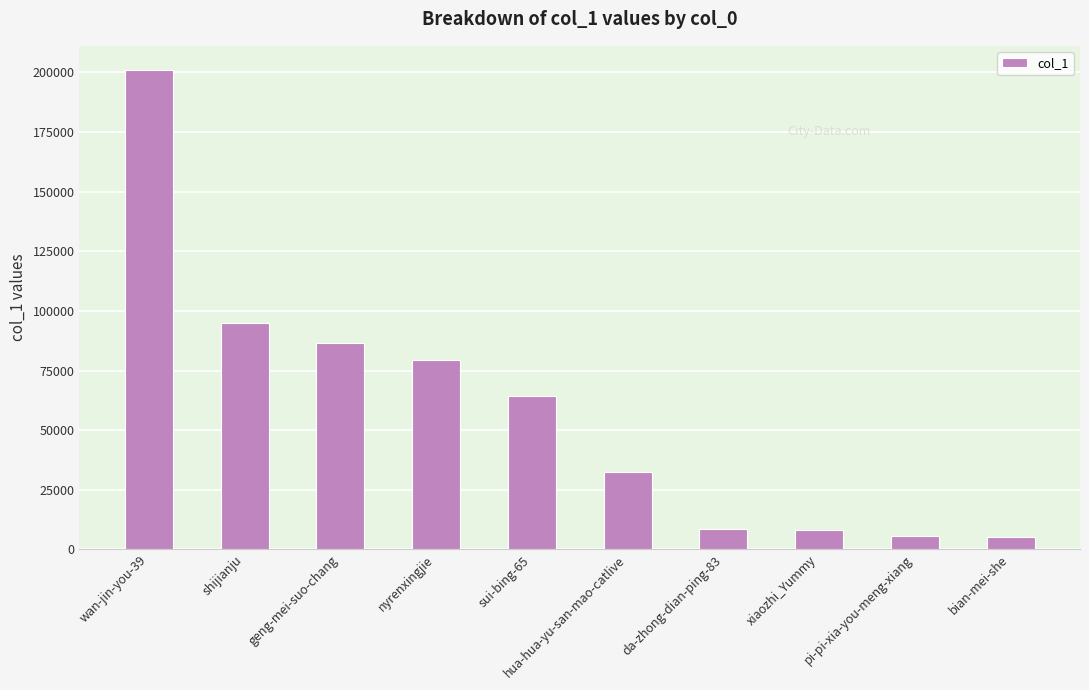

What position from the left is da-zhong-dian-ping-83?

7